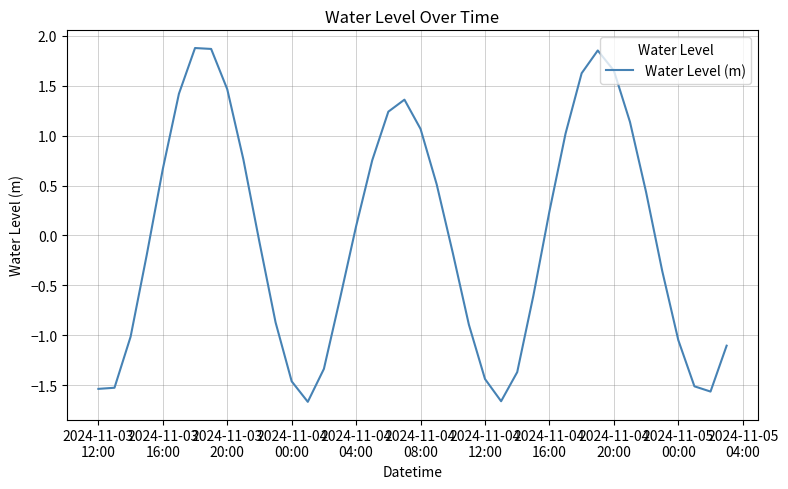

How many lines are shown in the chart?

1